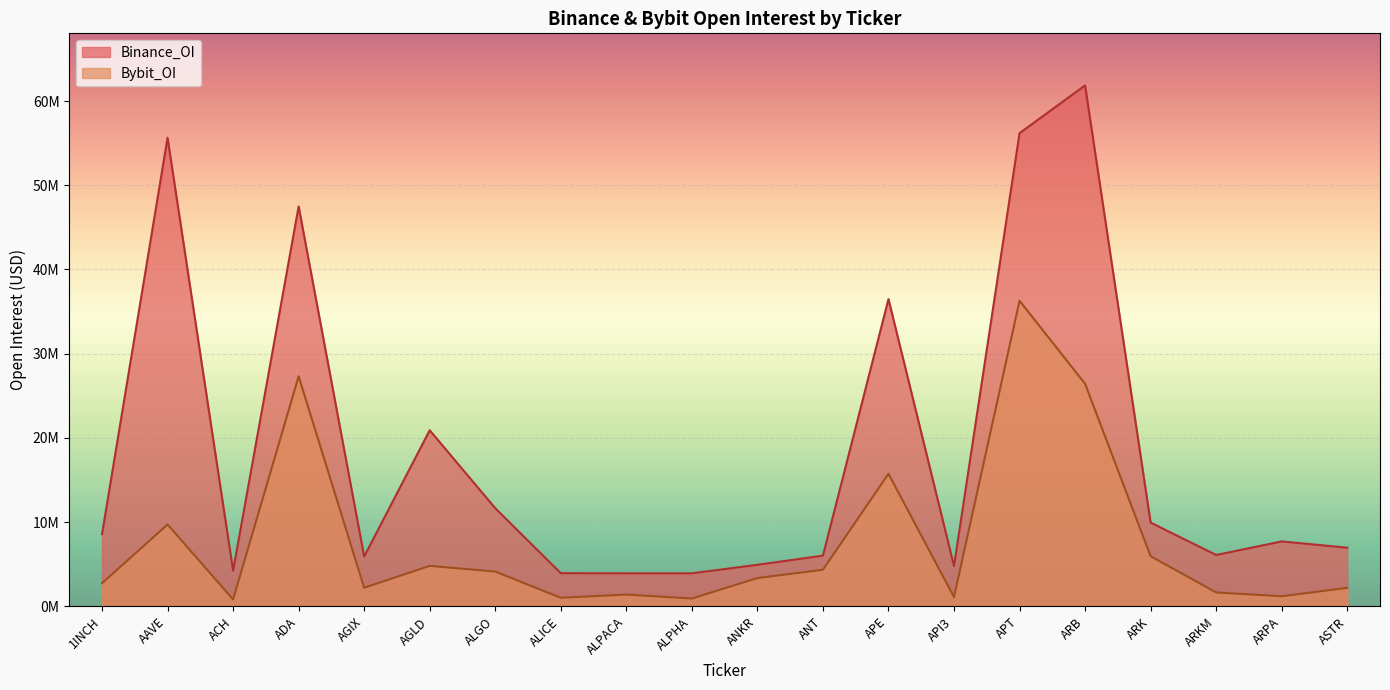

Between AGIX and ARKM, which series saw the biggest shift?

Bybit_OI